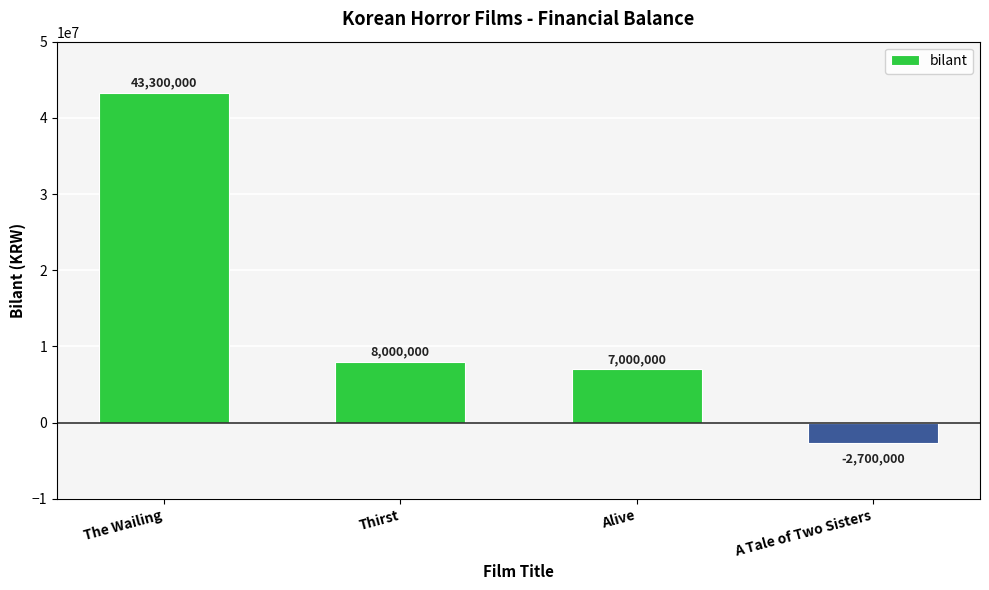

List the labels in order of value, smallest first.

A Tale of Two Sisters, Alive, Thirst, The Wailing